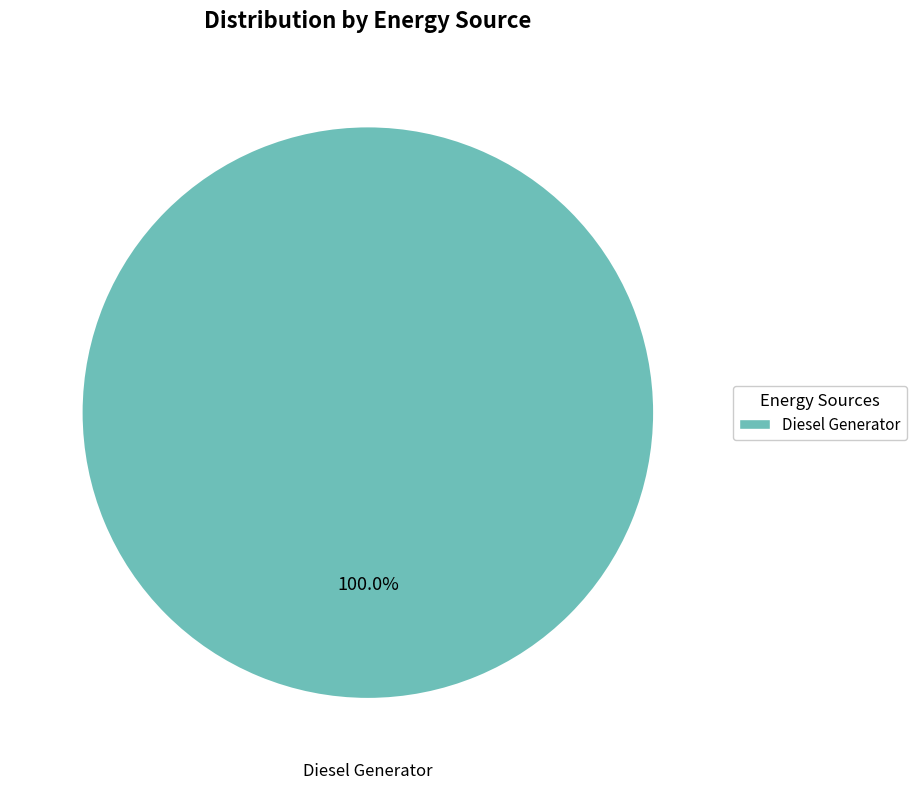

Is there a majority slice in this chart?

Yes